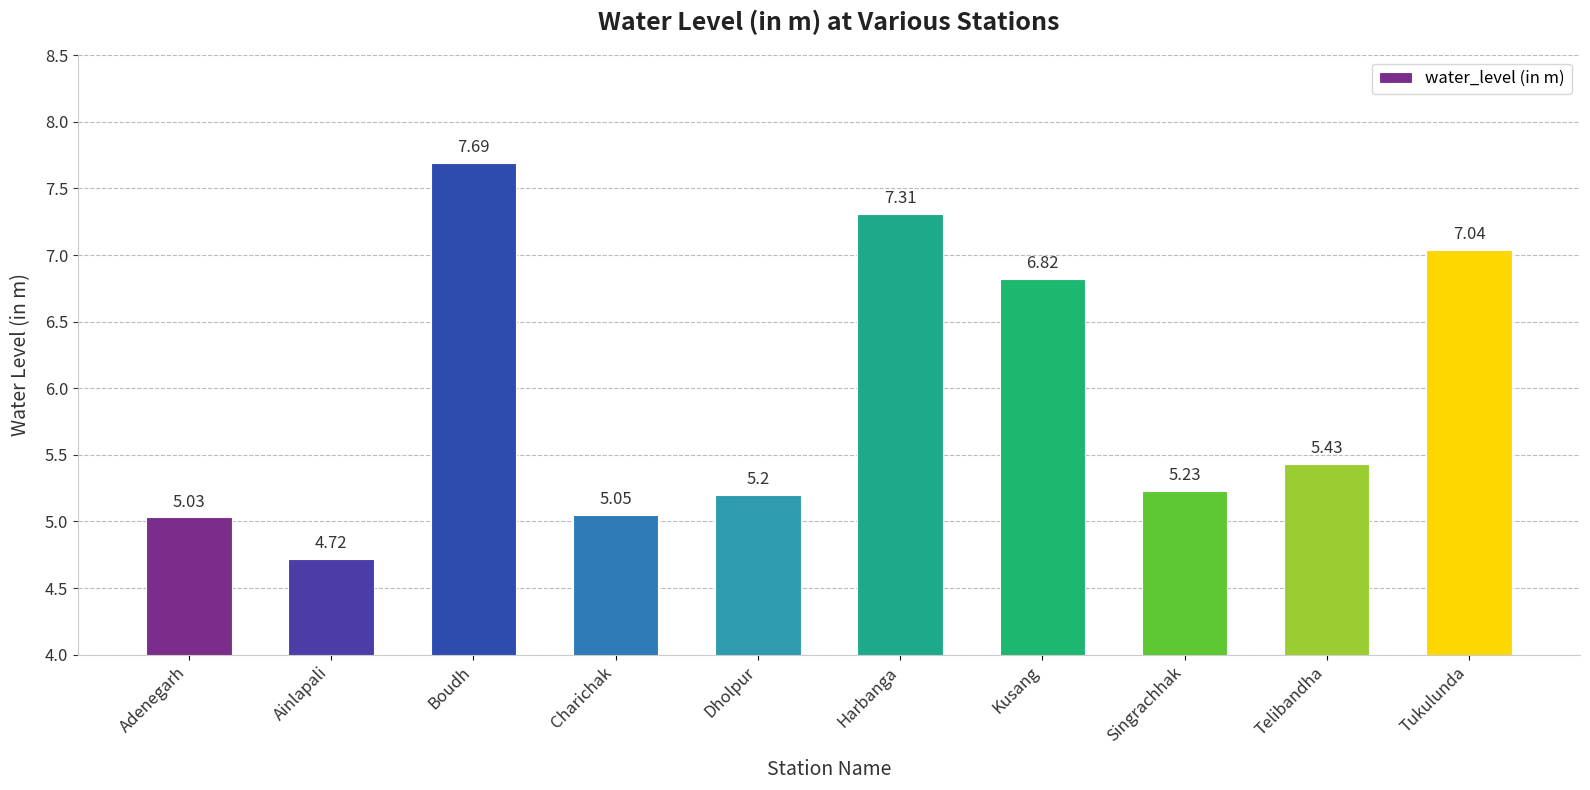

What is the maximum value shown in the chart?

7.7